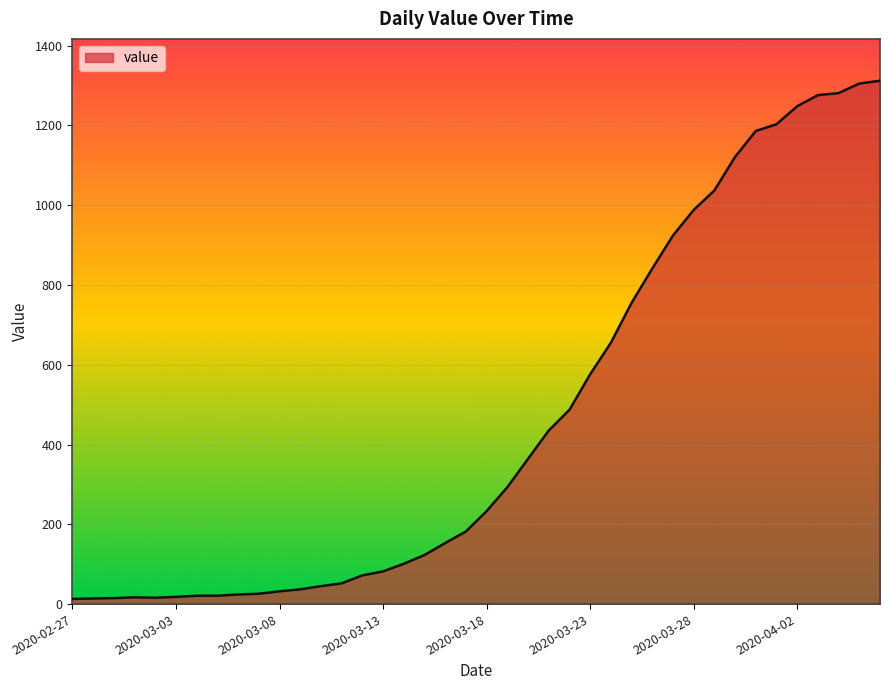

What is the difference between the maximum and second lowest values?

1298